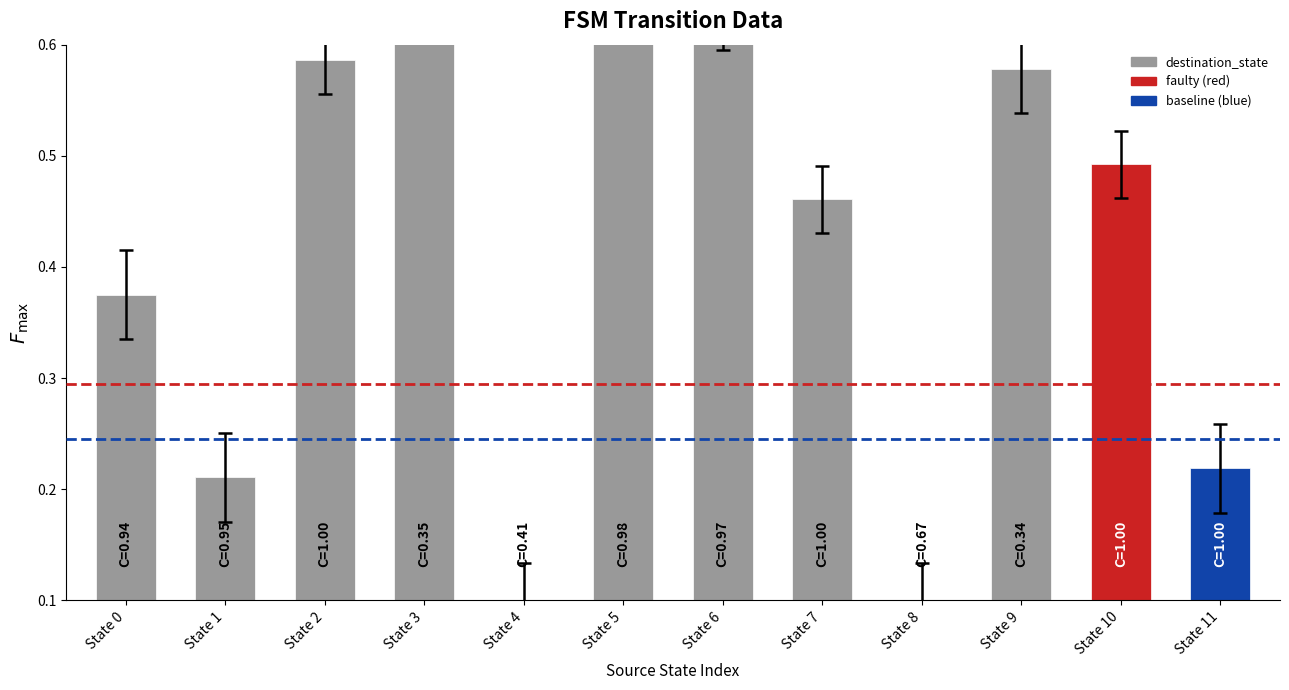

What is the average value?

0.4